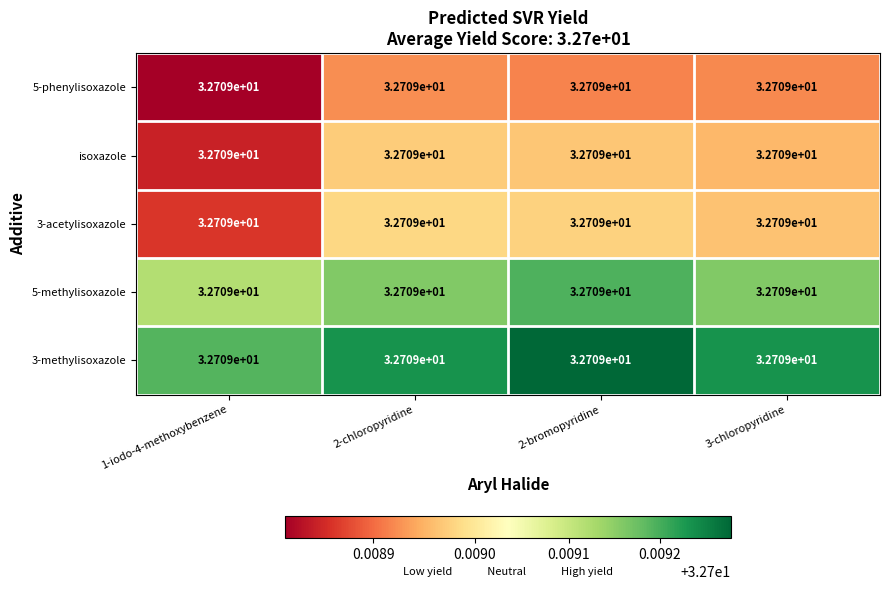

The 3-acetylisoxazole series shows 11.9 at 2-chloropyridine. True or false?

False